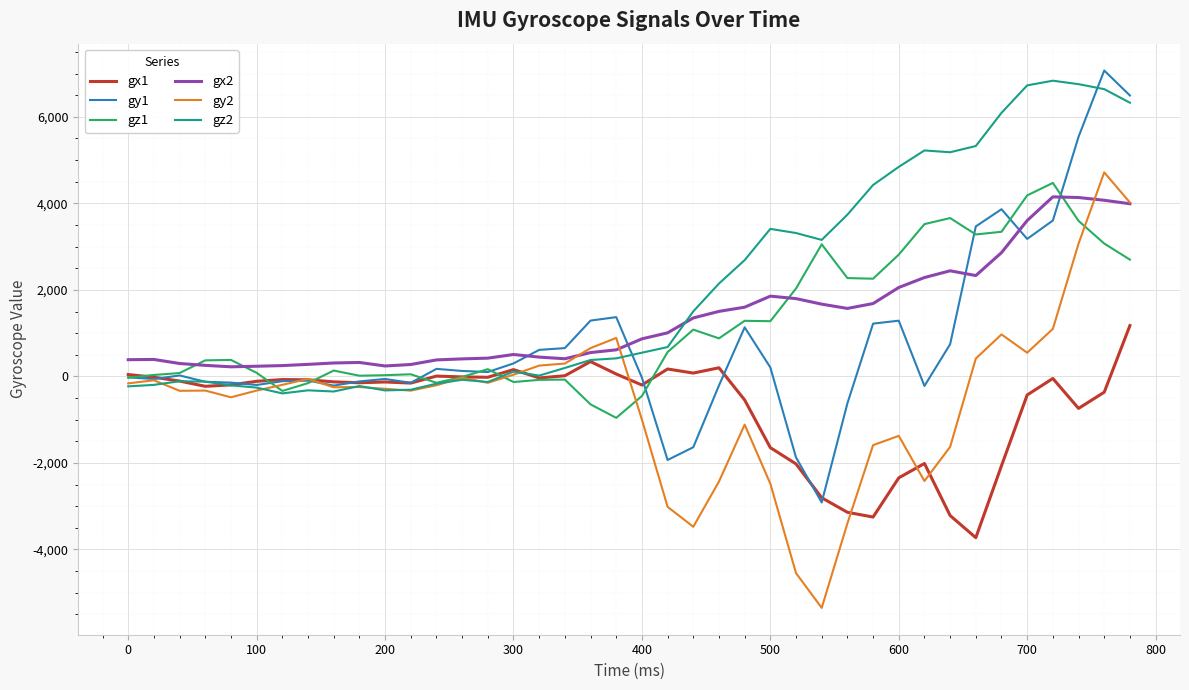

Does the chart display data point markers on the line(s)?

No